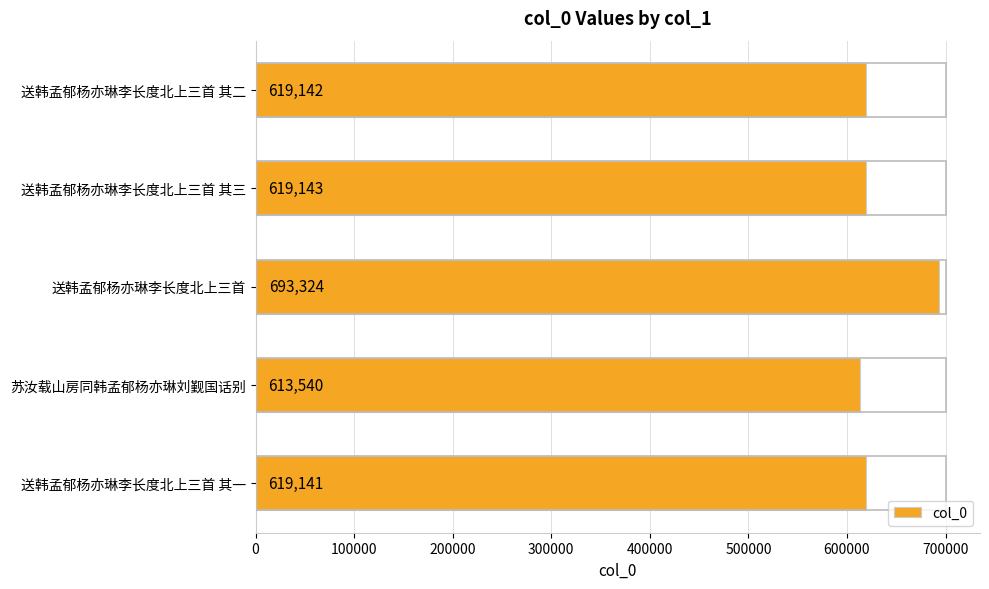

What is the sum of the values at 送韩孟郁杨亦琳李长度北上三首 其二 and 送韩孟郁杨亦琳李长度北上三首 其三?

1238285